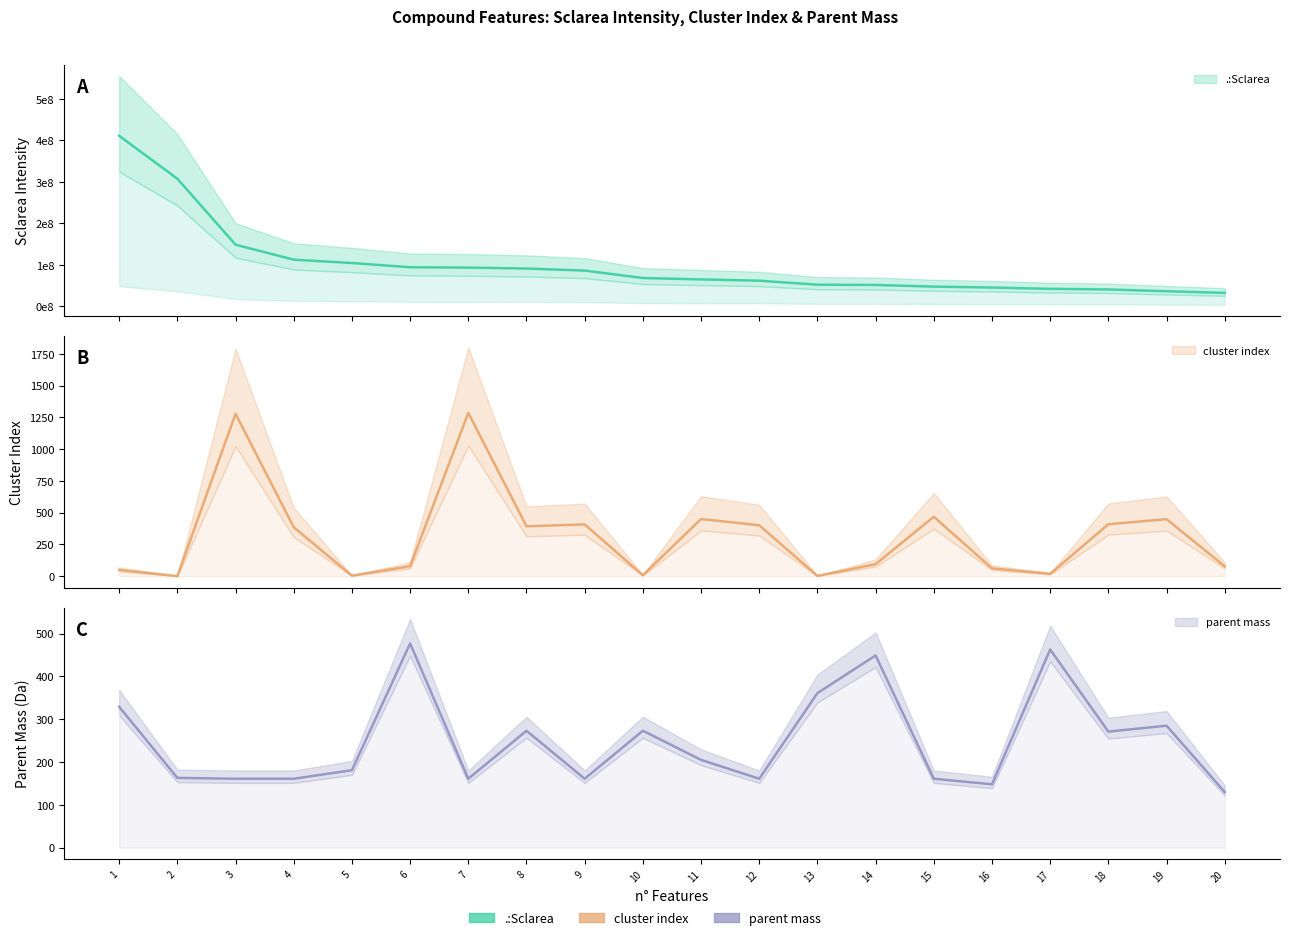

What is the difference between the cluster index values at 3 and 12?

877.0